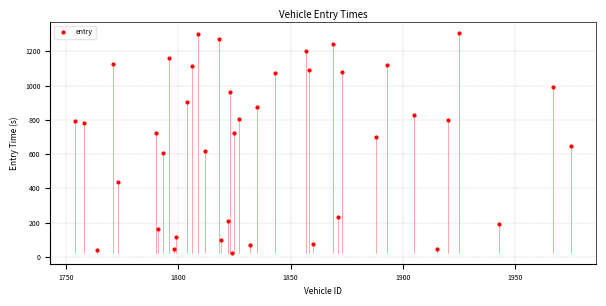

What Y value in the scatter plot is closest to 665?

649.7